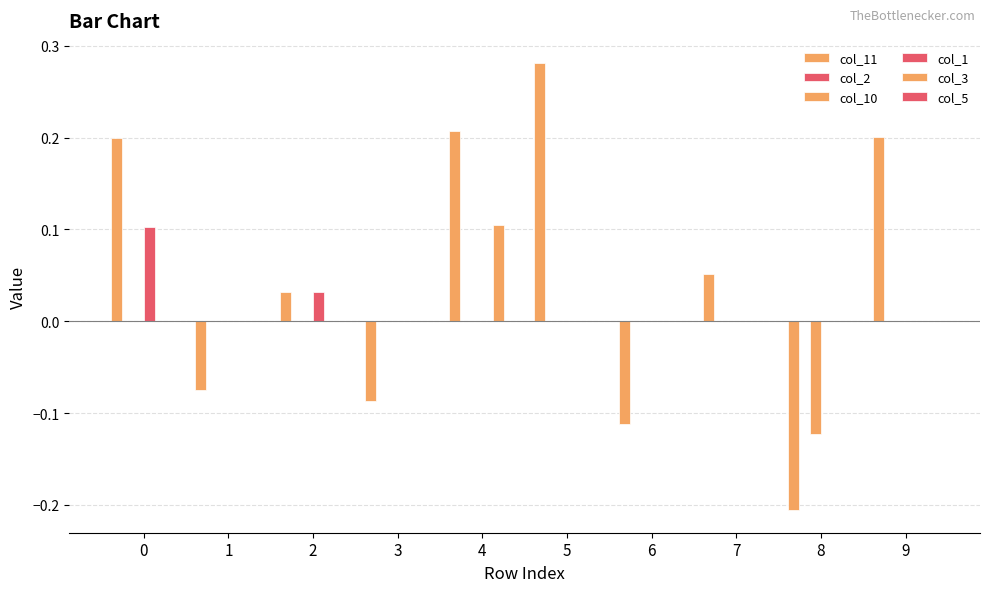

How many distinct data groups are displayed?

4